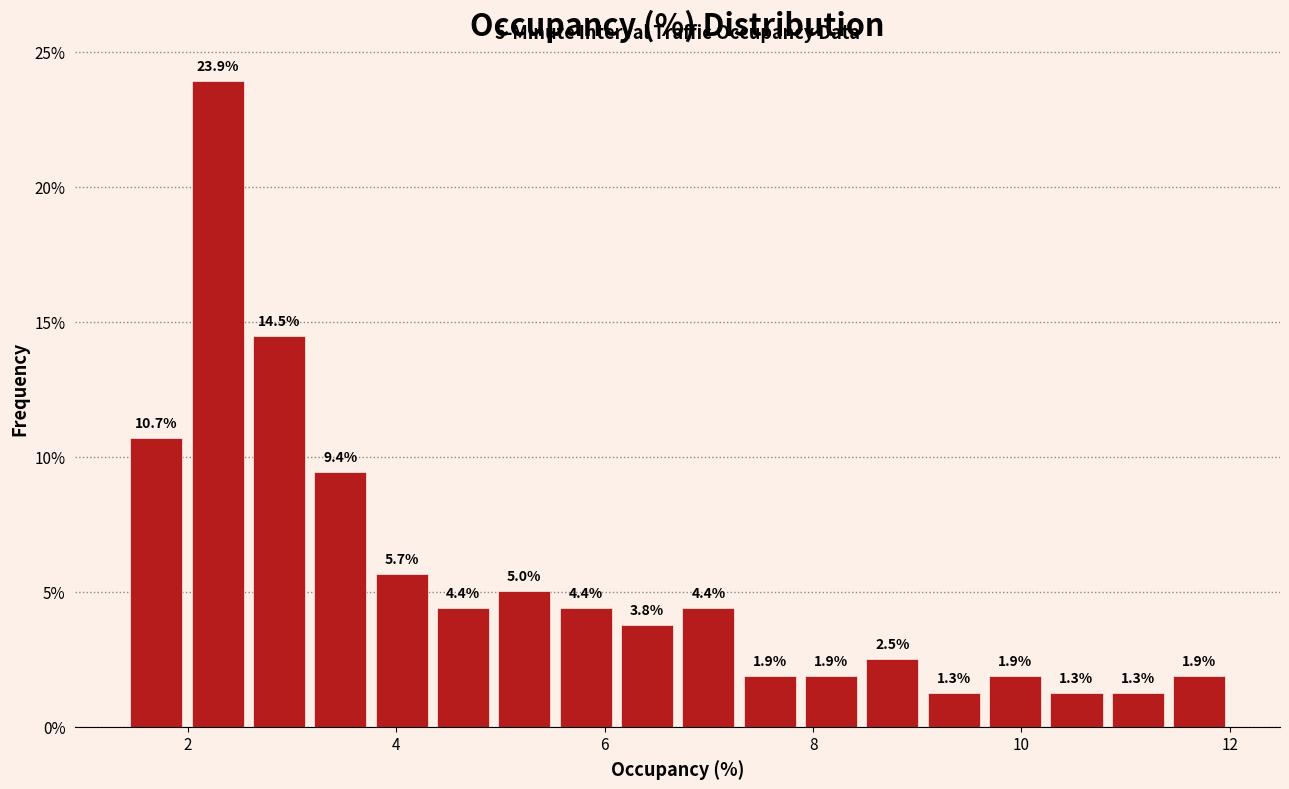

Read against the x-axis, roughly where is the centre of the tallest bar?

2.2